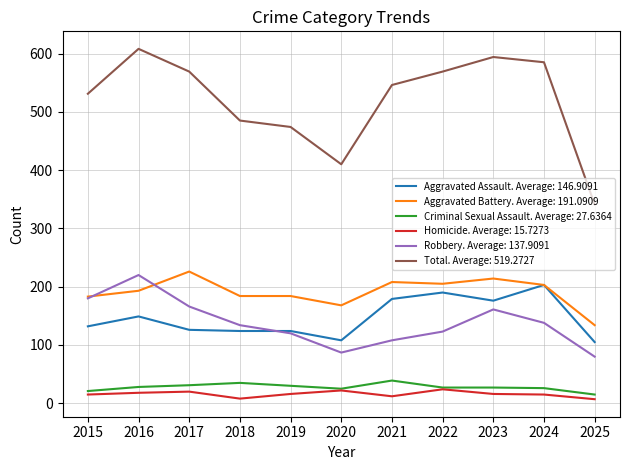

Which series has the largest total across all categories?

Total. Average: 519.2727